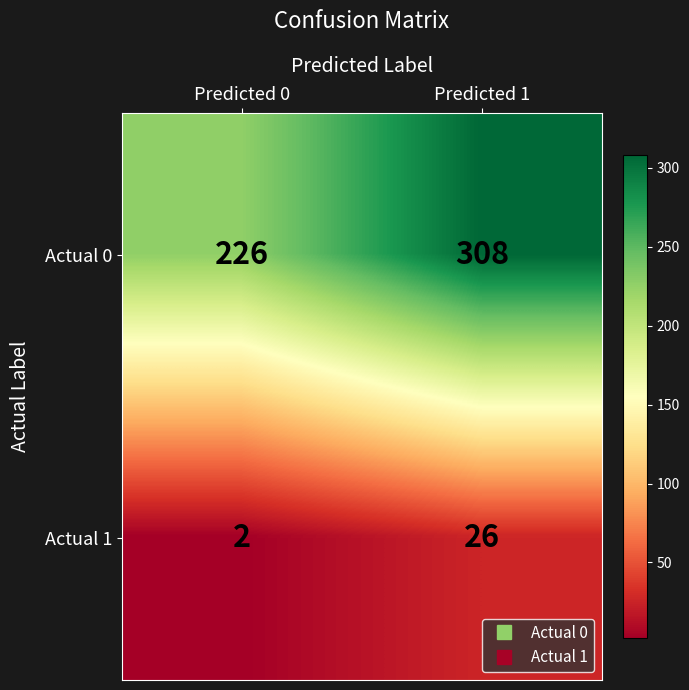

Is it true that Actual 0 equals 226 at Predicted 0?

True